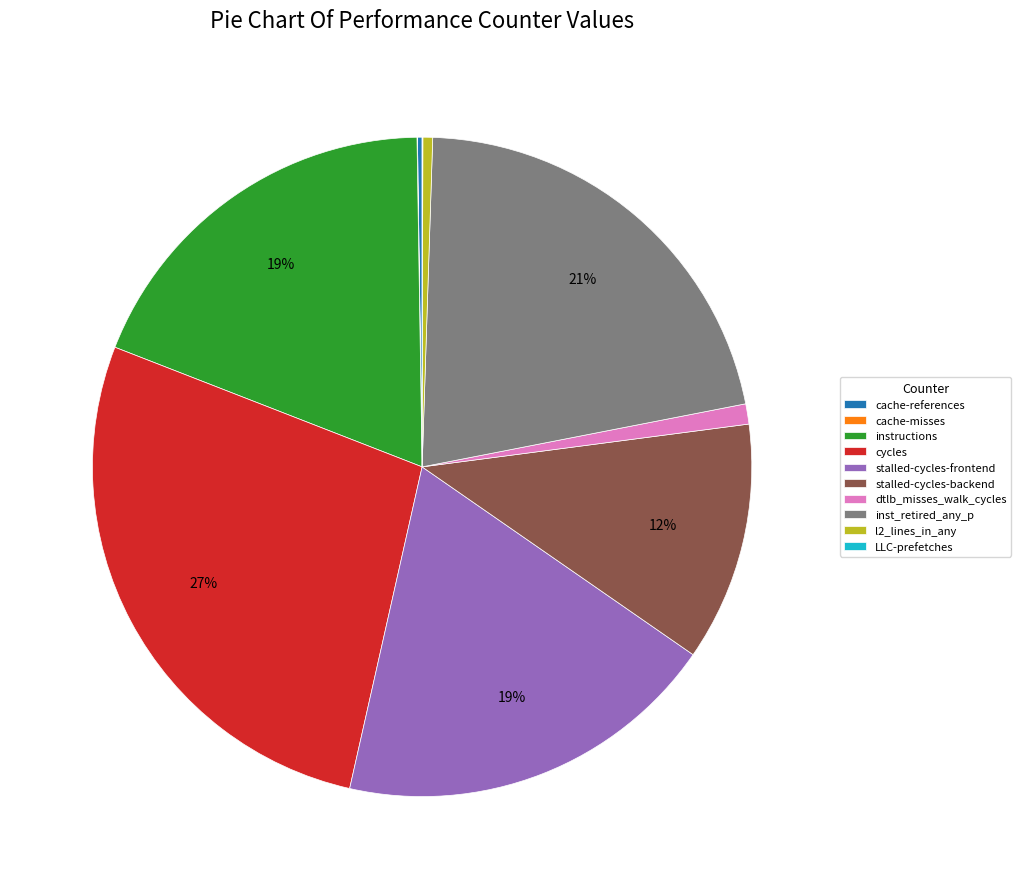

Do stalled-cycles-backend and inst_retired_any_p together represent more than half of the pie?

No